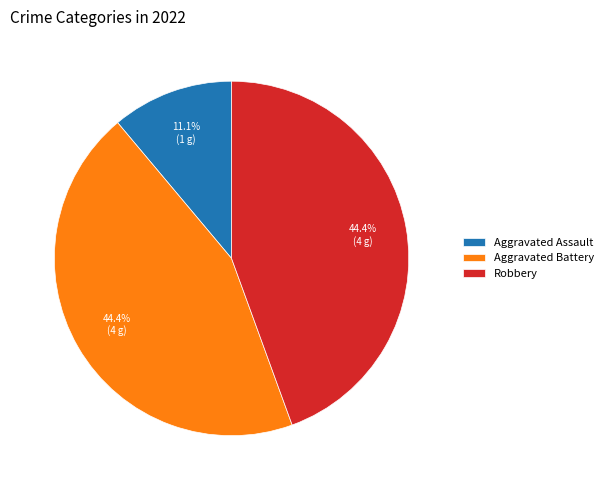

Does any single category account for the majority?

No